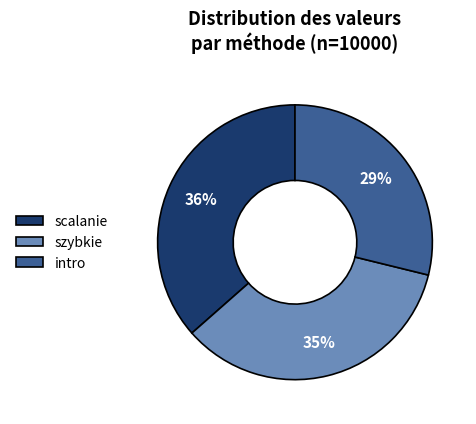

To the nearest percent, what is the average slice percentage?

33%